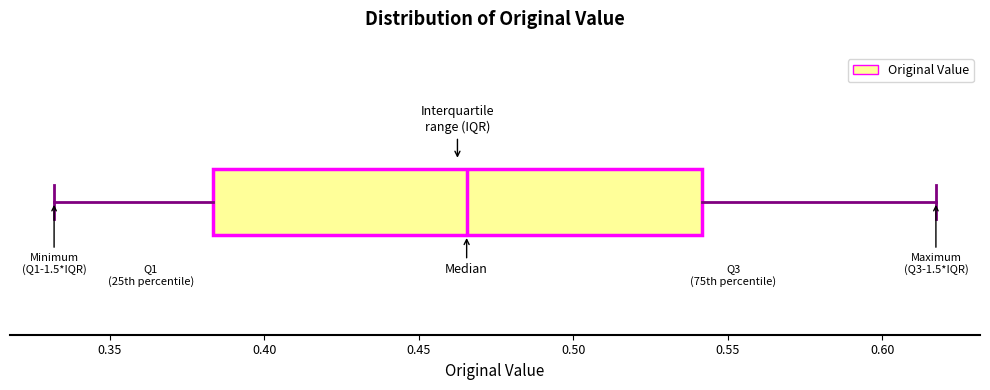

Read this box plot against the x-axis: the position of the median line, the range covered by the box, and the ends of both whiskers. The values are not printed on the chart, so give them approximately, as read against the axis.

median 0.465, box 0.385 to 0.540, whiskers 0.330 to 0.615